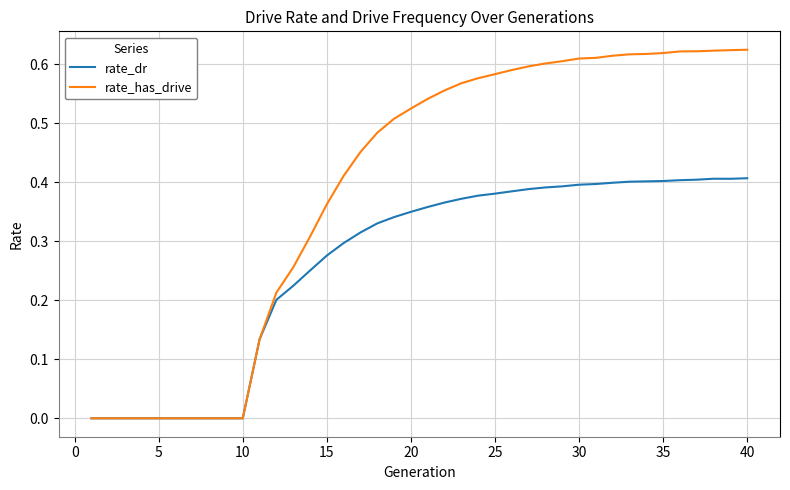

Rank the series by their maximum value, from lowest to highest.

rate_dr, rate_has_drive